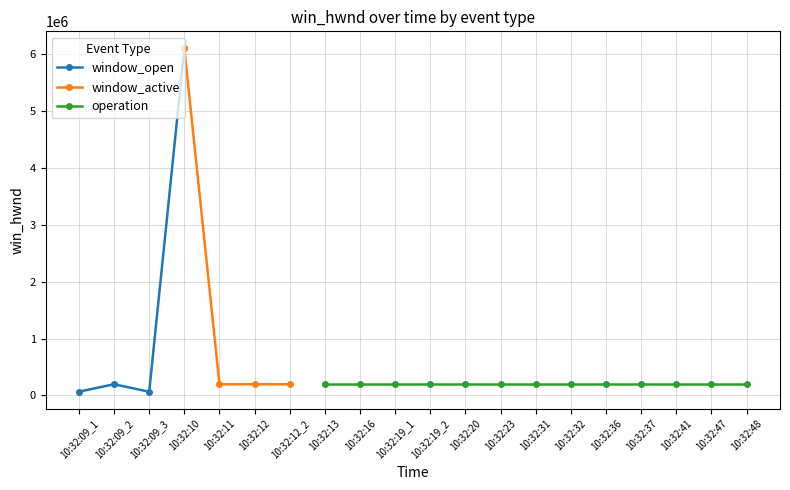

Which series ends up on top after the final intersection of window_open and window_active?

window_open